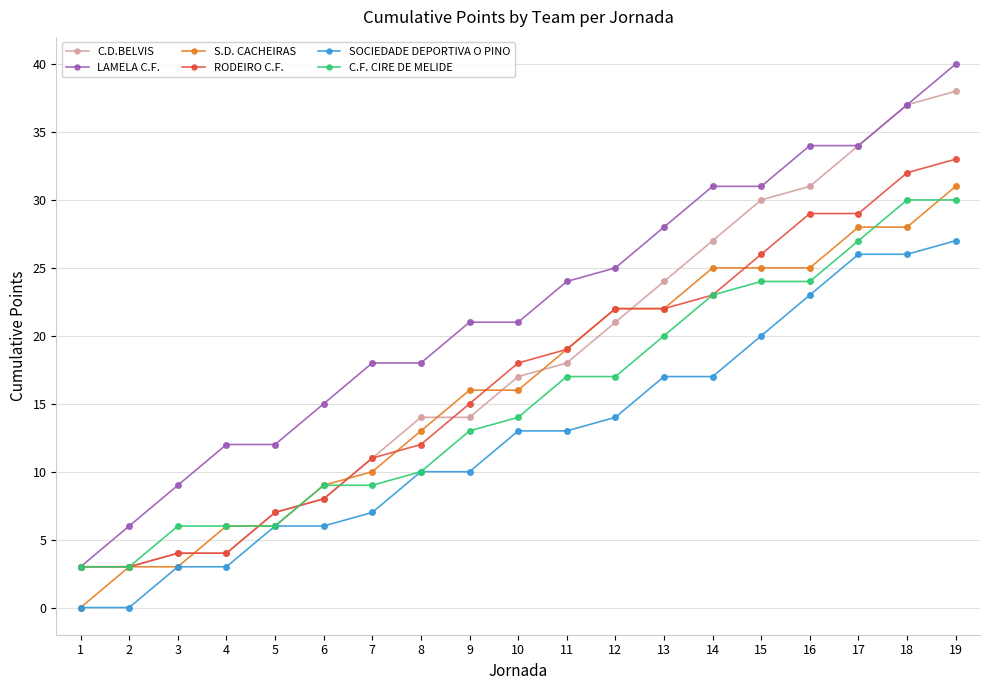

The value of RODEIRO C.F. at 1 is 3. True or false?

True